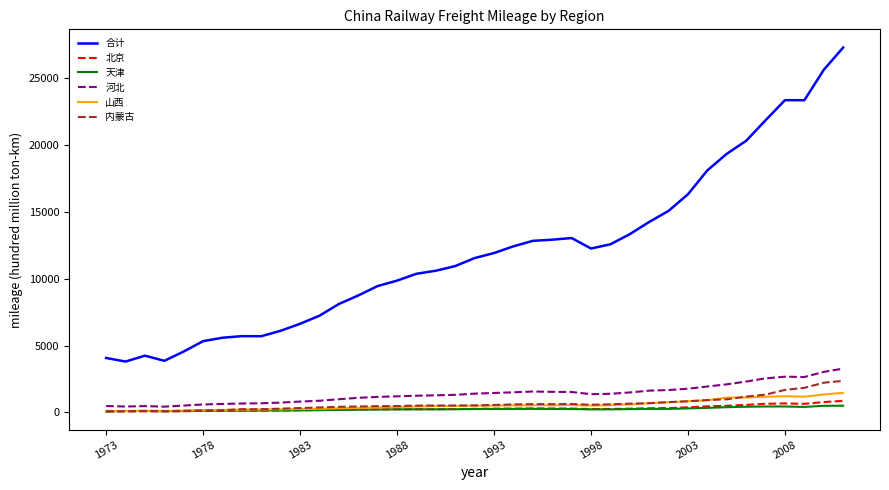

What is the maximum value shown in the chart?

27296.5